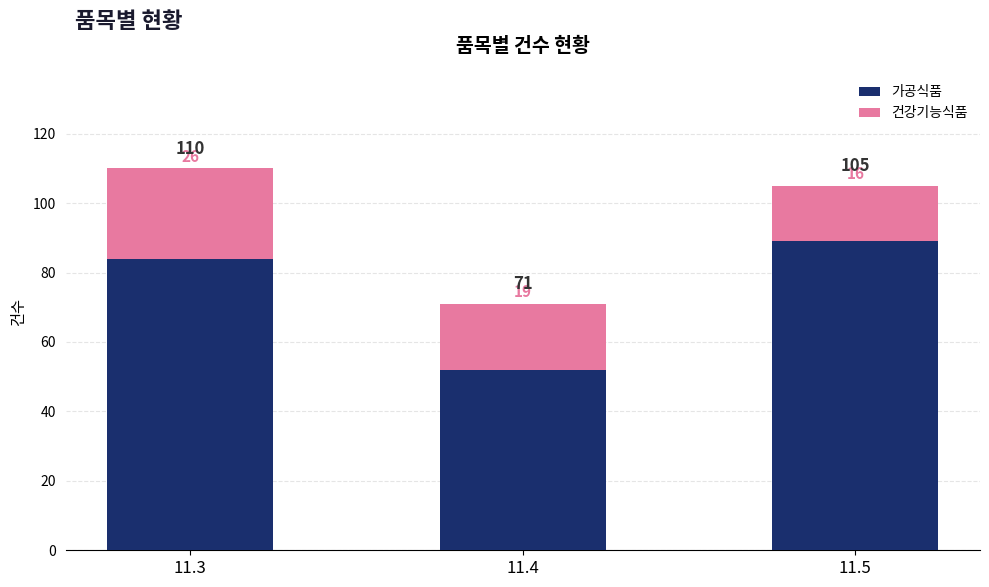

Read the 가공식품 value at 11.4, to the nearest 10.

50